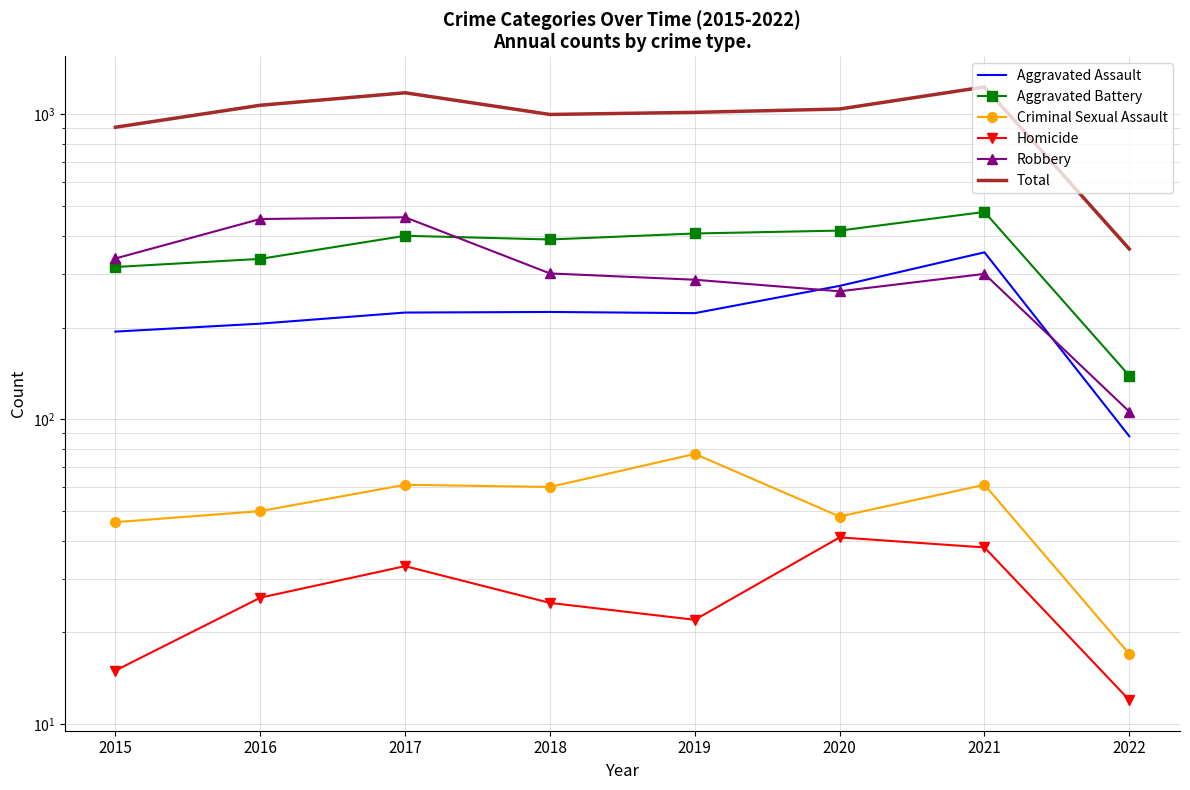

What is the difference between the second highest and second lowest values in the Homicide series?

23